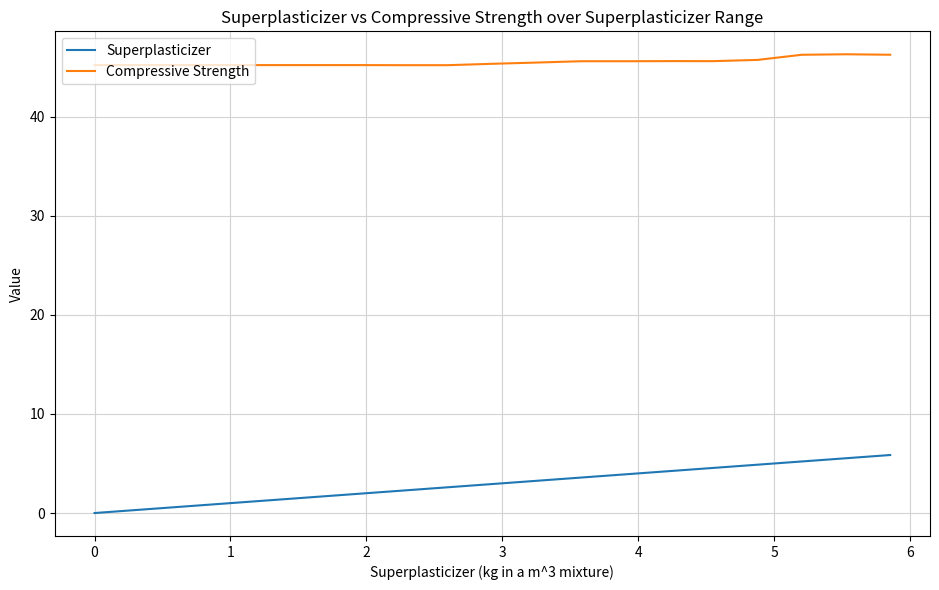

Rank the series by their average value, from lowest to highest.

Superplasticizer, Compressive Strength